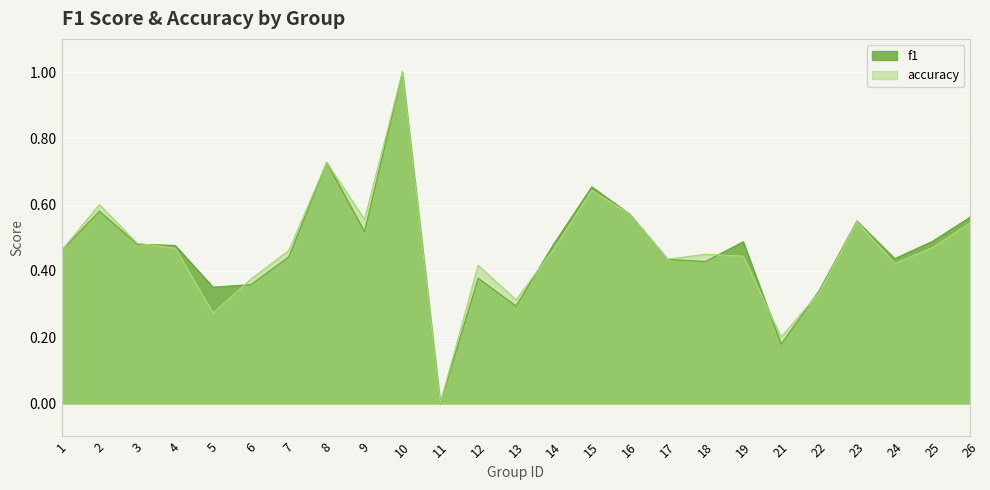

In accuracy, how many points are lower than both neighbors (excluding endpoints)?

7